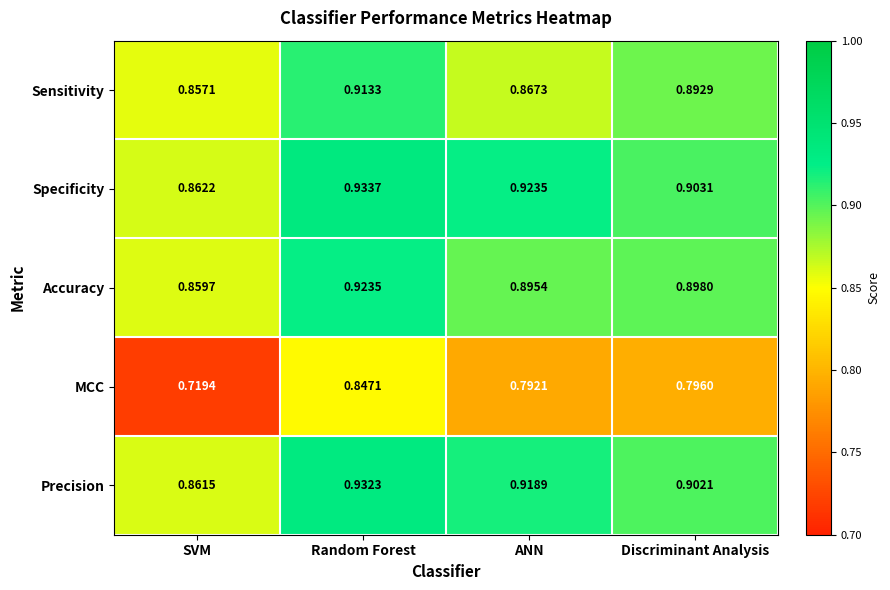

Where is Precision nearest to the value 0?

SVM